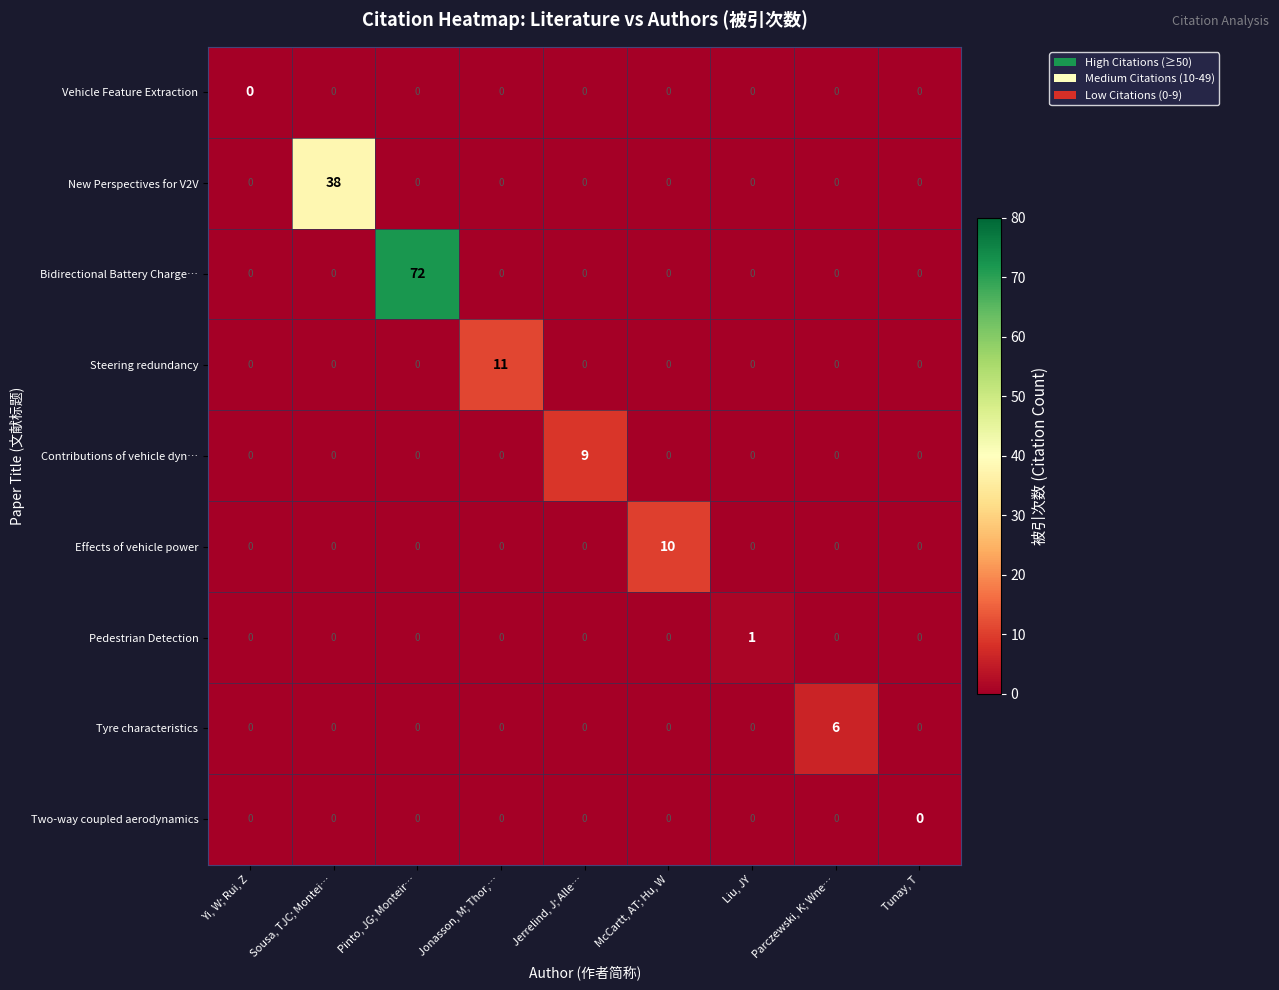

Which series has the largest total across all categories?

Bidirectional Battery Charge…